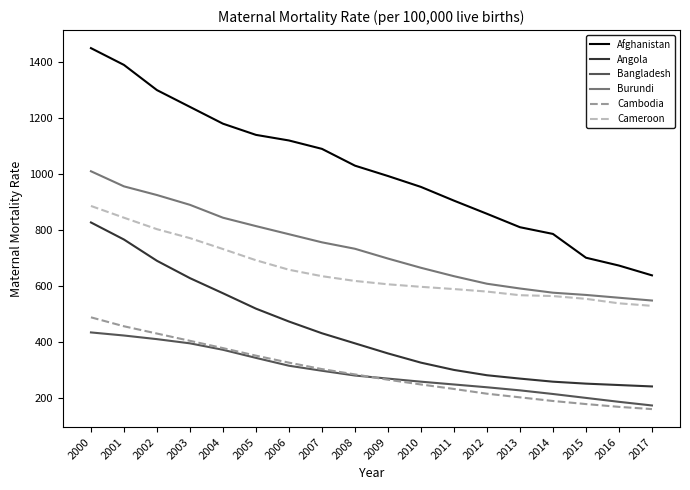

What is the sum of the Cameroon values at 2008 and 2015?

1172